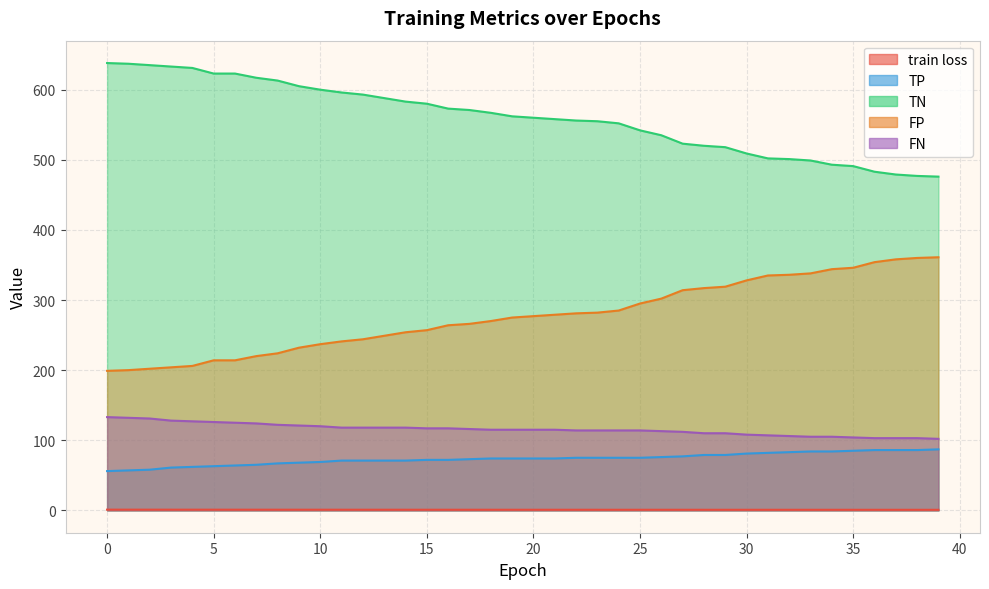

True or false: TP and FN cross at least once.

False